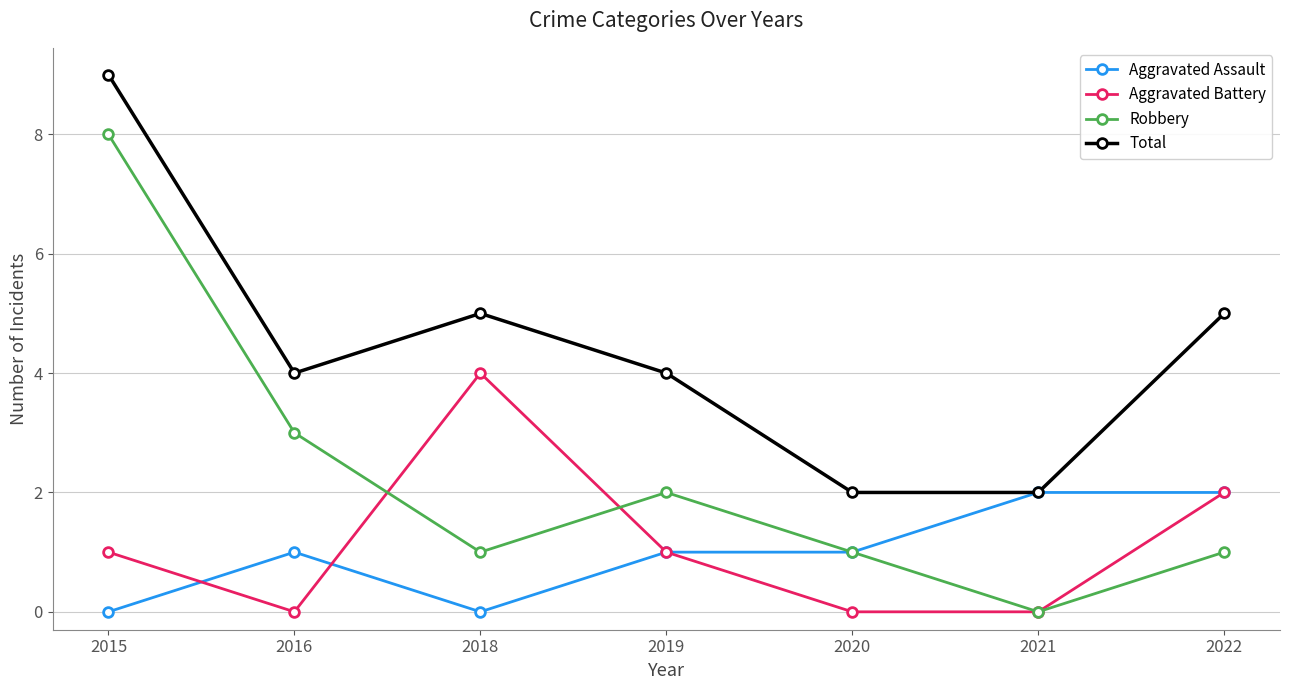

What are all the series names shown in the legend?

Aggravated Assault, Aggravated Battery, Robbery, Total